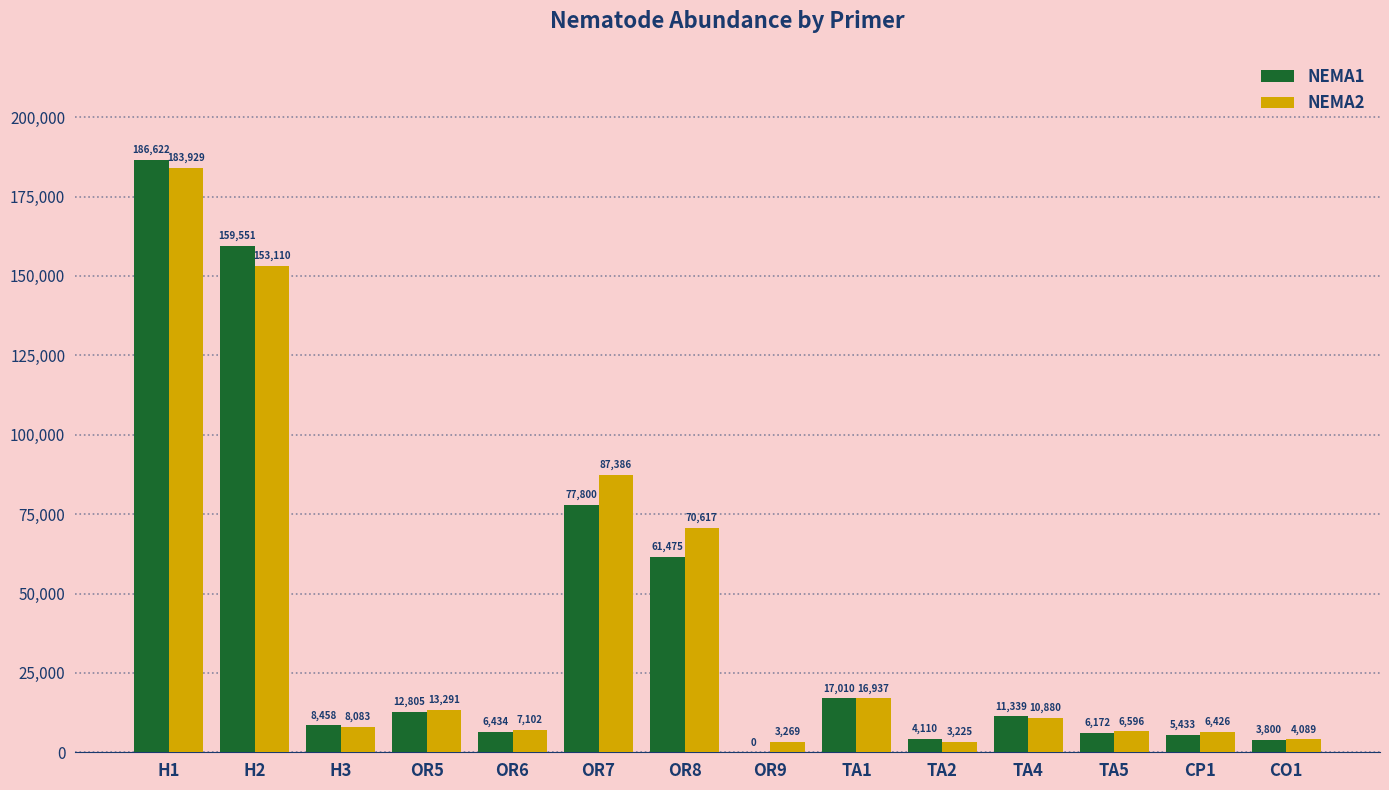

Between OR7 and OR8, which series saw the biggest shift?

NEMA2